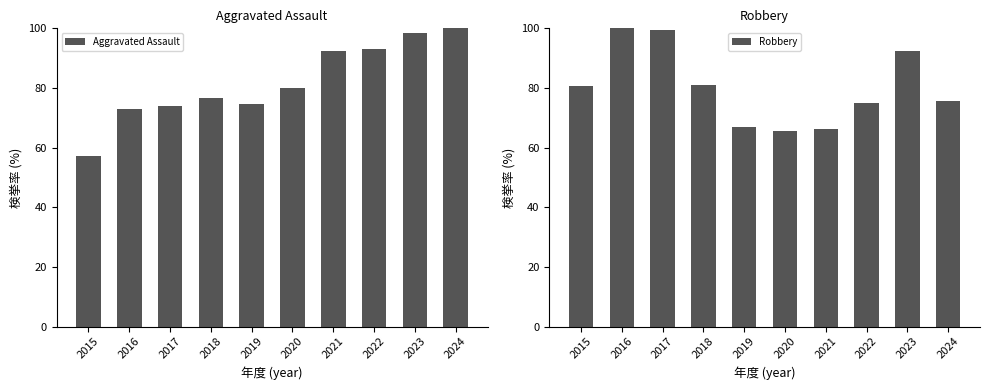

How many data points in Aggravated Assault are less than 79?

5